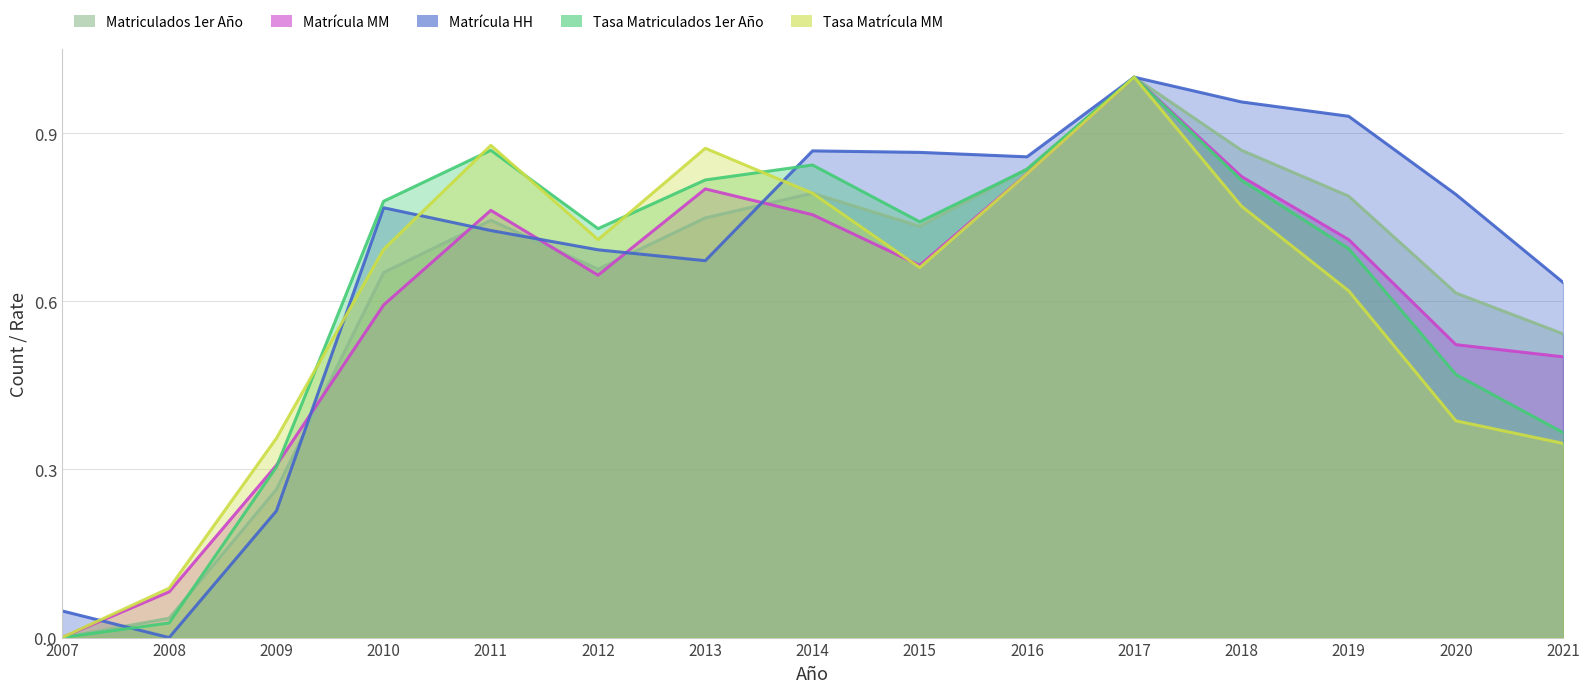

True or false: Tasa Matrícula MM has a value of 0.6 at 2007.

False